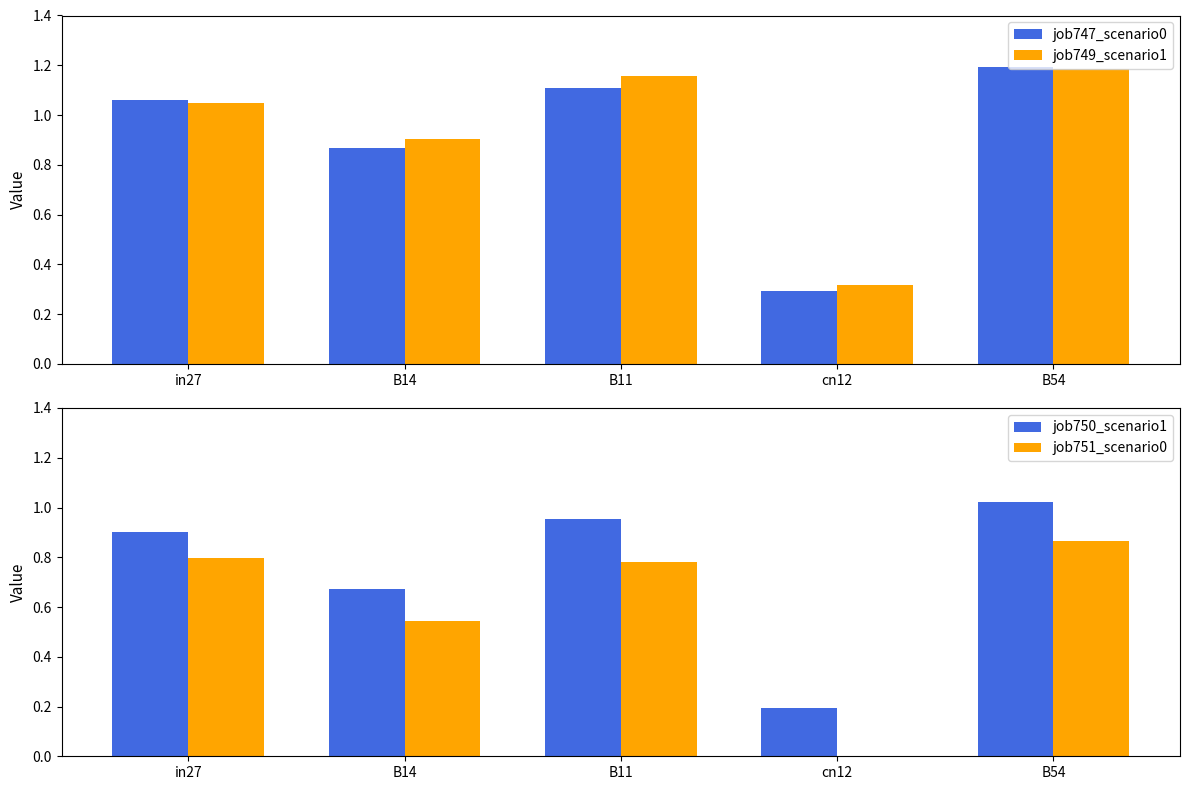

What is the approximate value of job747_scenario0 at cn12?

0.3